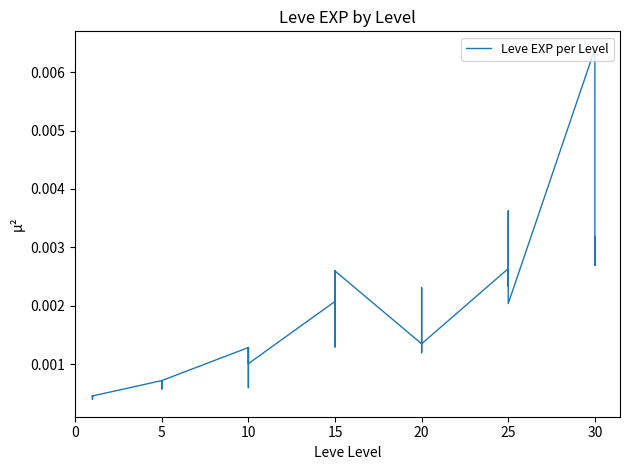

How many distinct data groups are displayed?

1